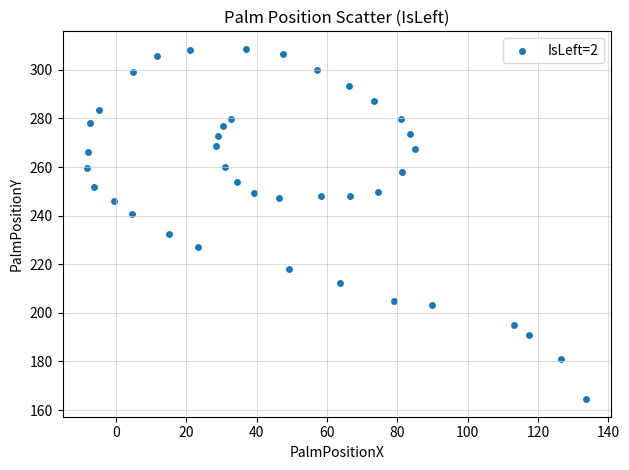

What is the range of Y values (max minus min)?

144.1